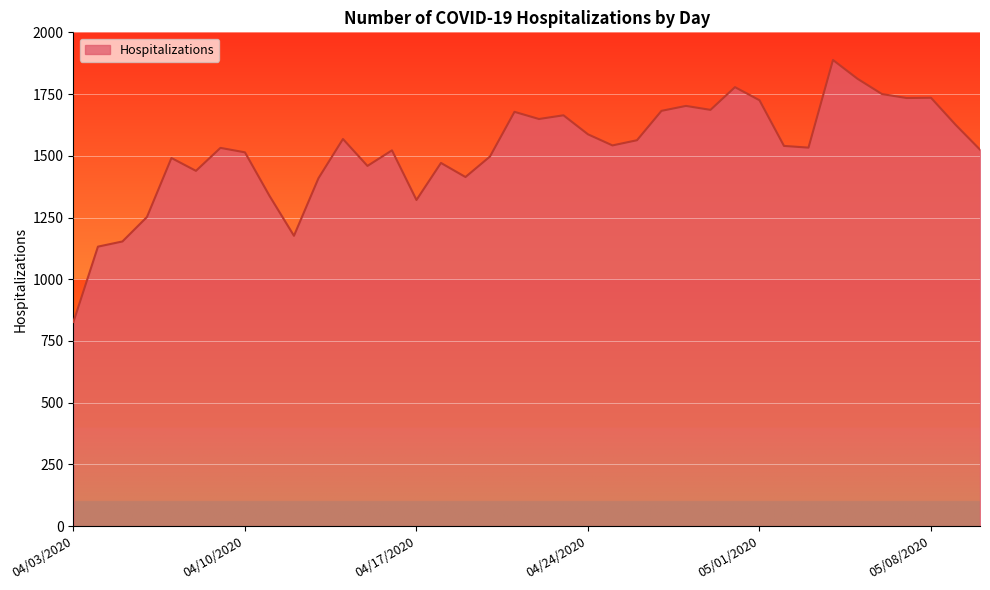

What is the difference between the maximum and minimum values?

1061